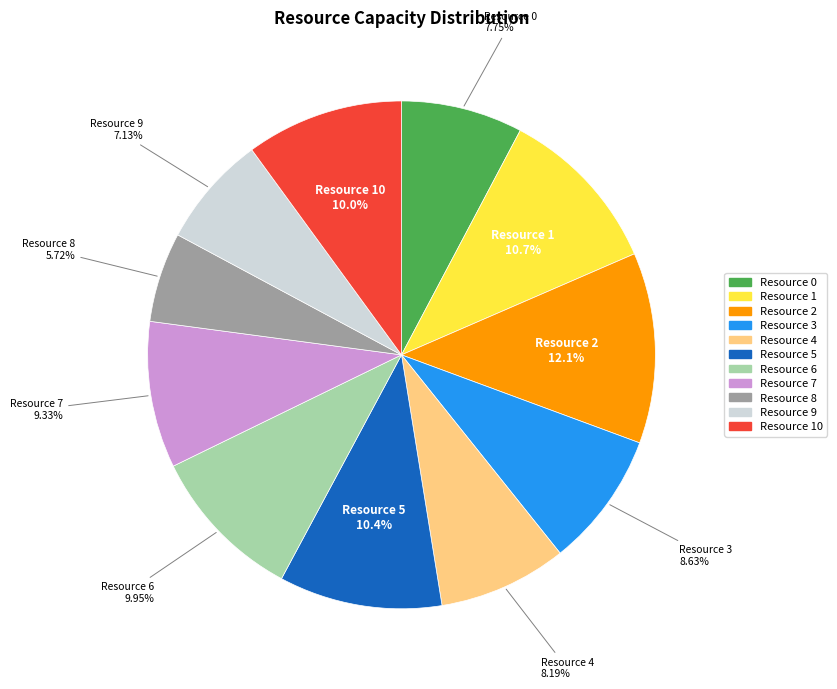

To the nearest percent, what is the combined percentage of Resource 7 and Resource 1?

20%